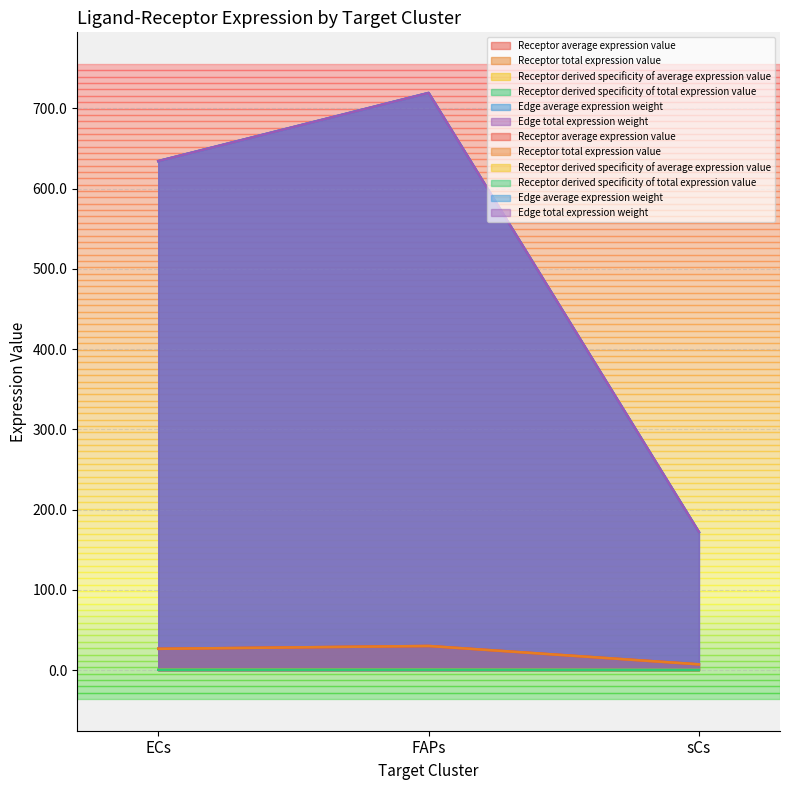

Which label corresponds to the largest value in the chart?

FAPs